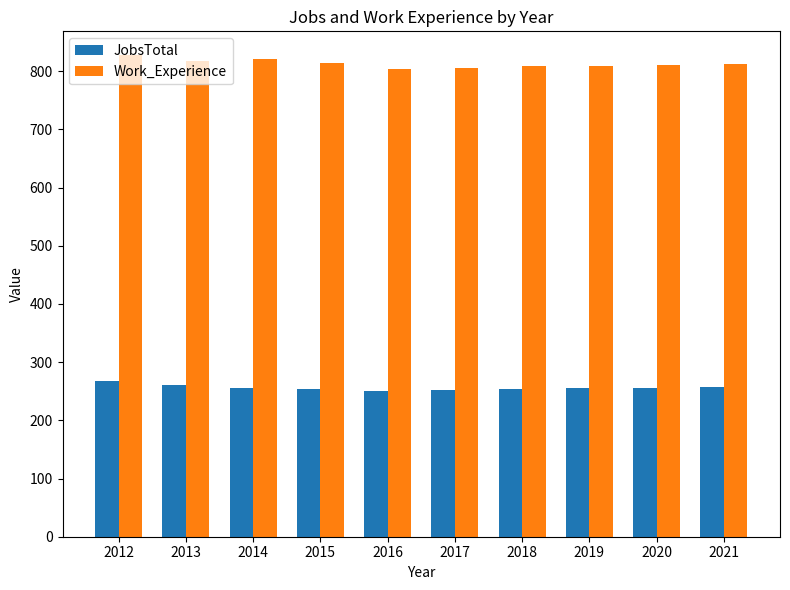

What is the value of the JobsTotal bar at the 9th from the left?

256